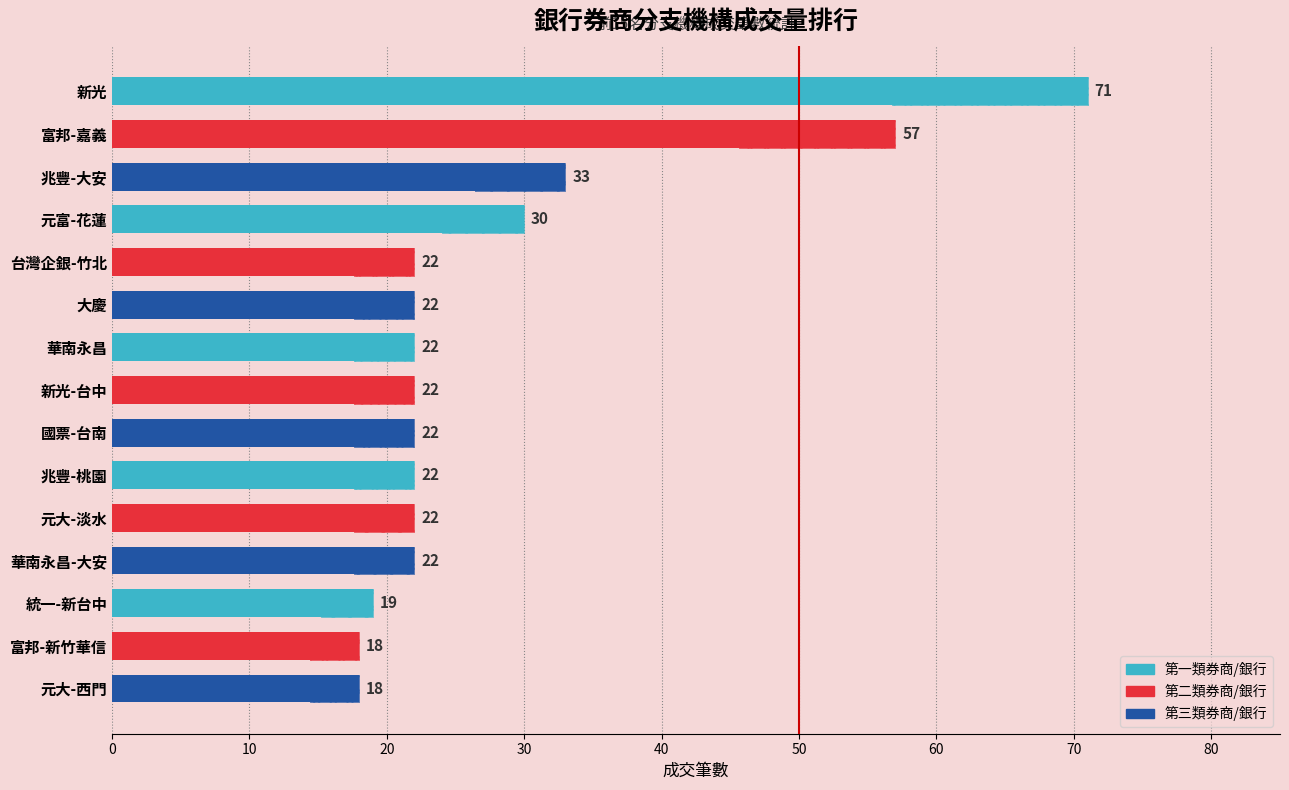

What is the sum of all values?

422